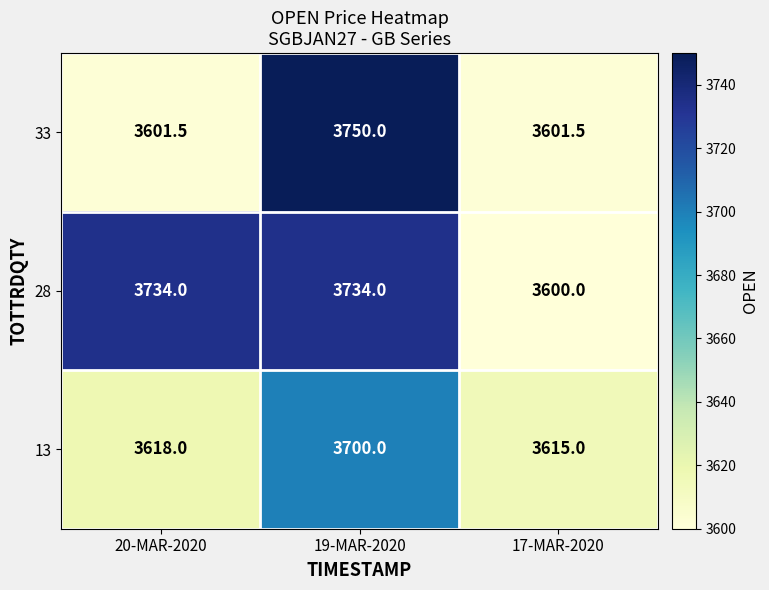

Which series has the largest range (max minus min)?

33